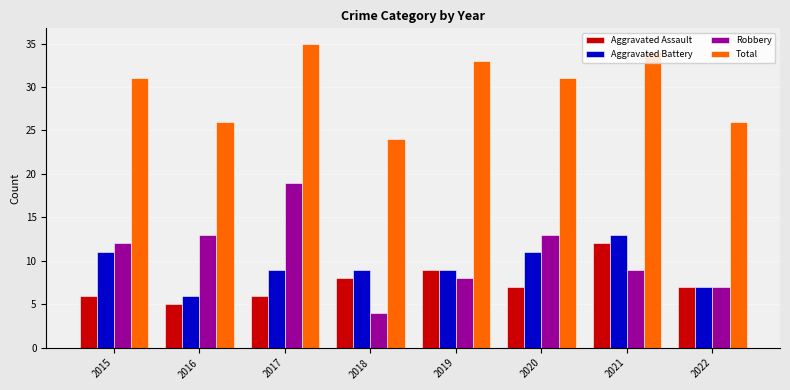

What is the greatest value displayed?

35